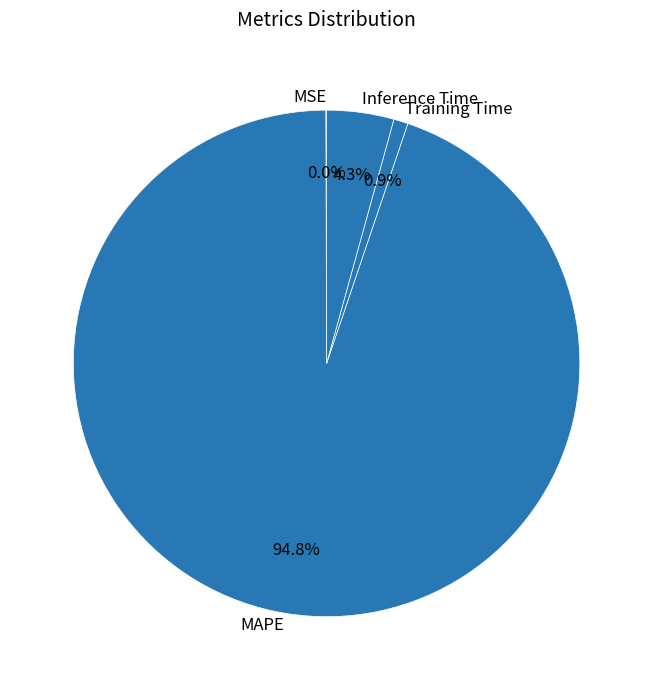

To the nearest percent, what is the average slice percentage?

25%